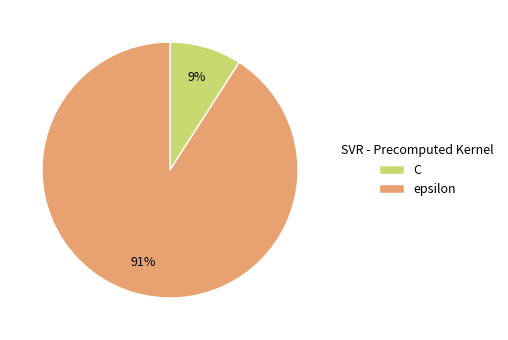

How many segments does this pie chart have?

2